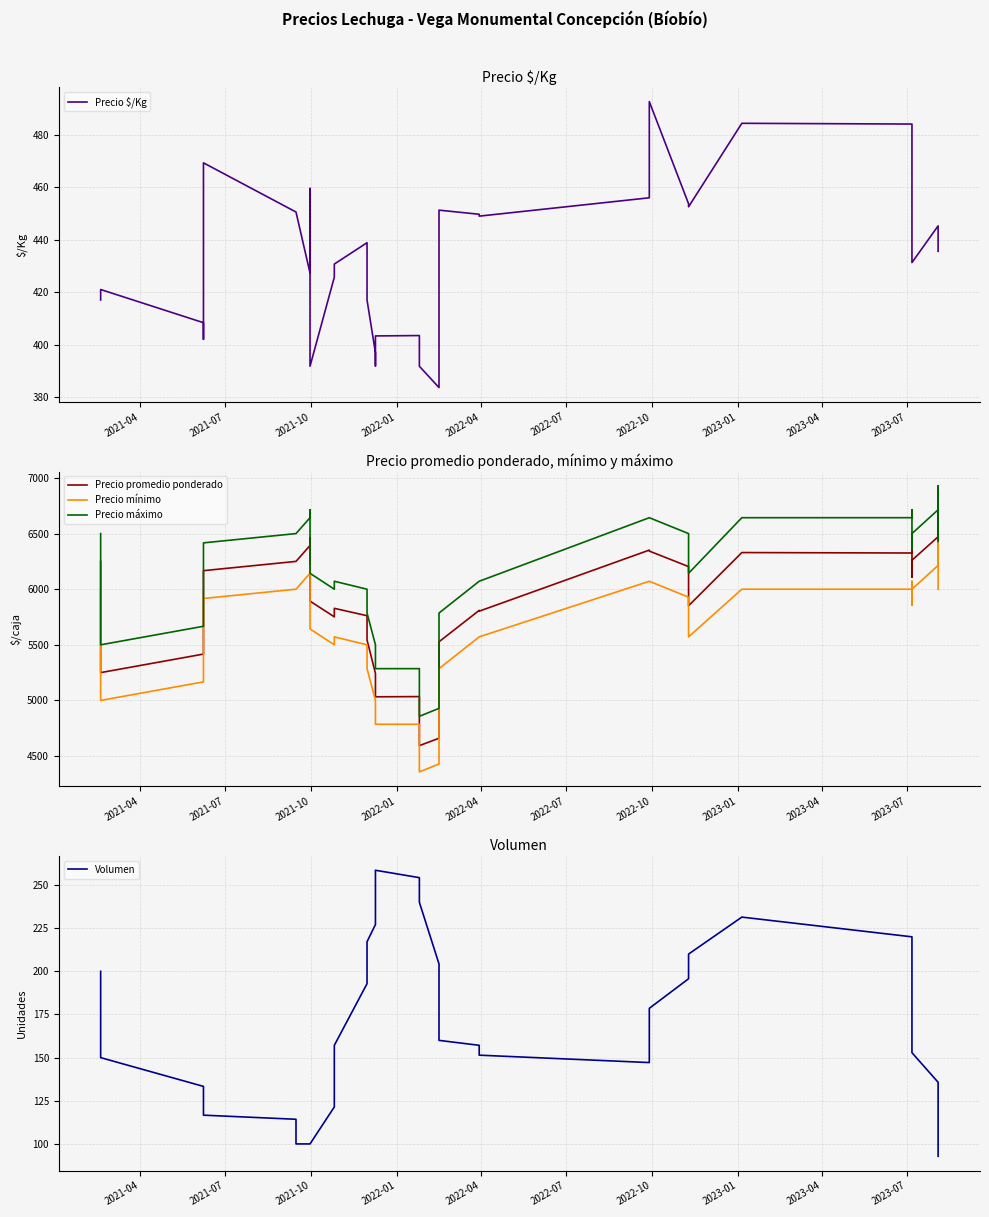

True or false: Precio máximo and Volumen cross at least once.

False